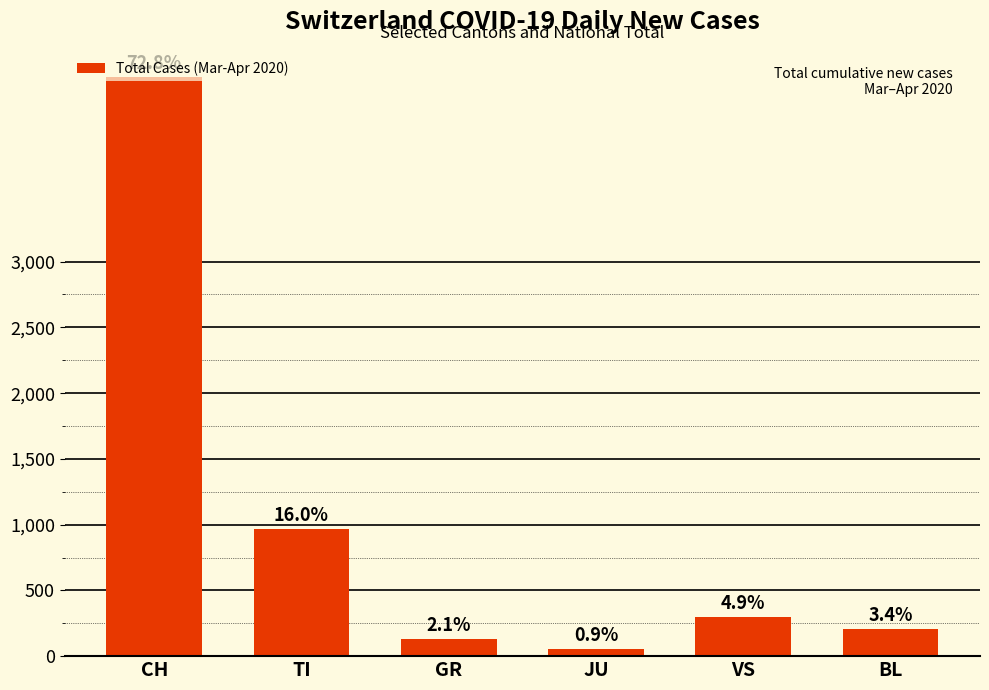

Which category has the highest value across all series?

CH